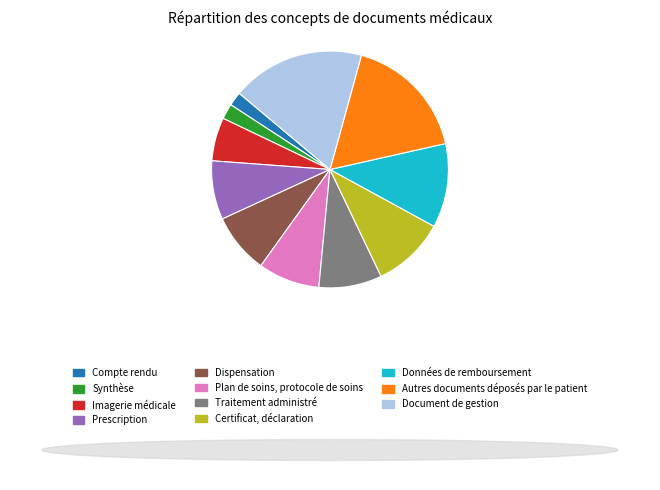

Is Données de remboursement the majority of the pie?

No